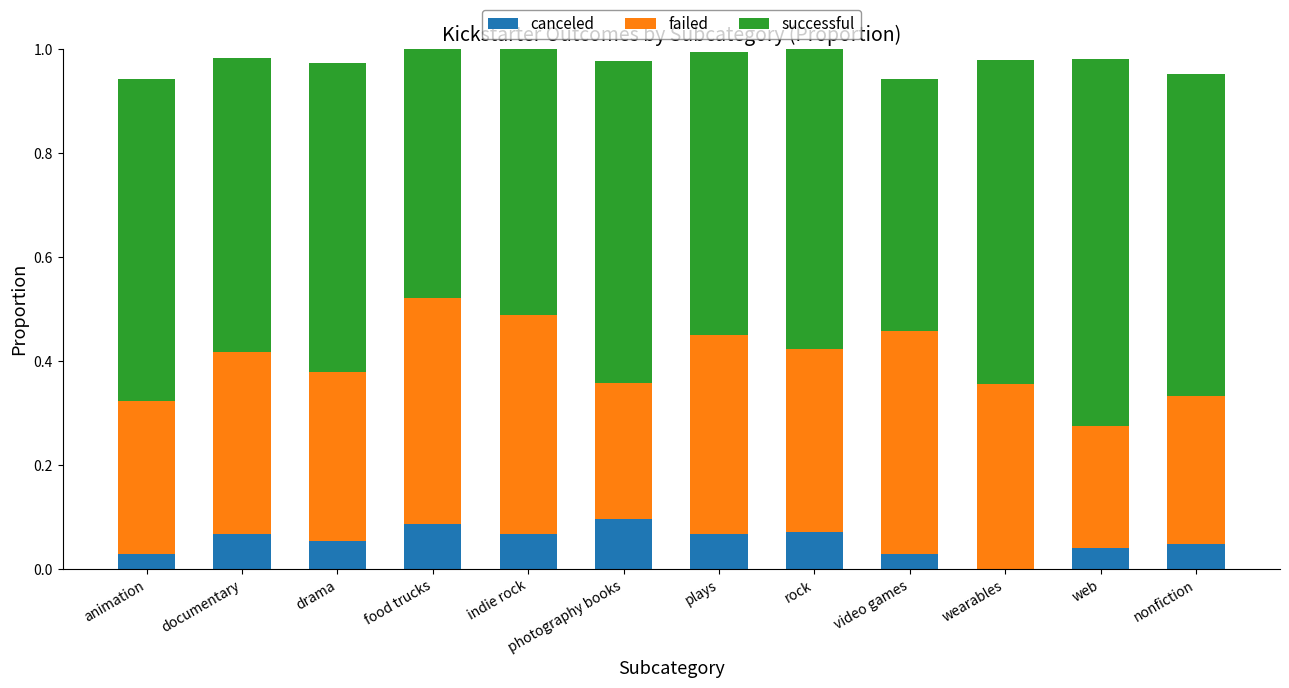

What is the total value across all series at animation?

0.9